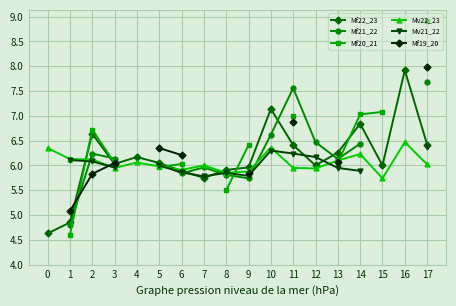

True or false: Mf20_21 has a value of 6.0 at 5.

True